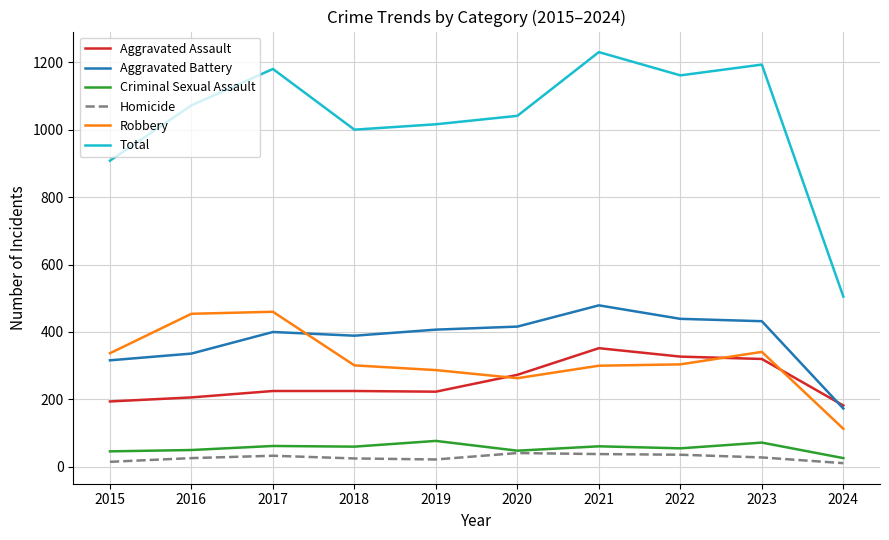

True or false: Total has more than 0 interior local peaks.

True